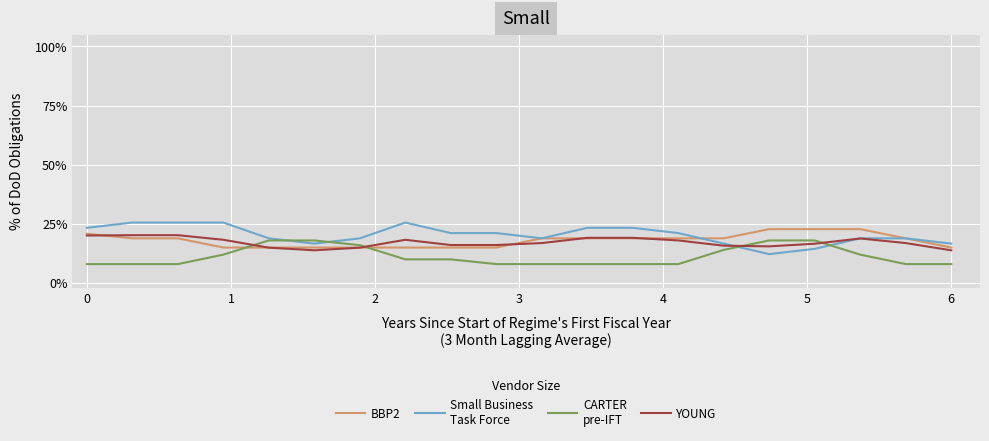

What is the smallest value displayed?

8.0